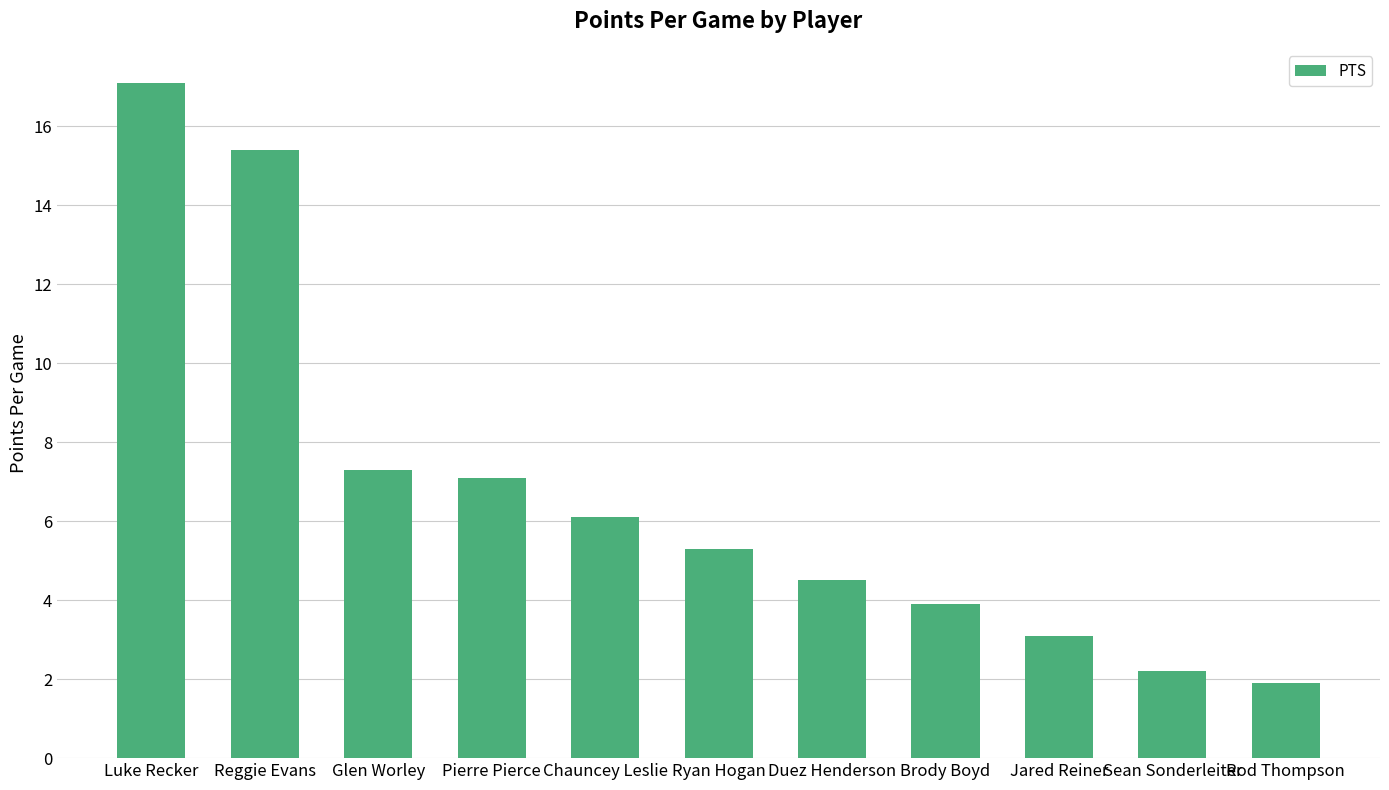

The chart shows a value of 15.4 at Reggie Evans. True or false?

True